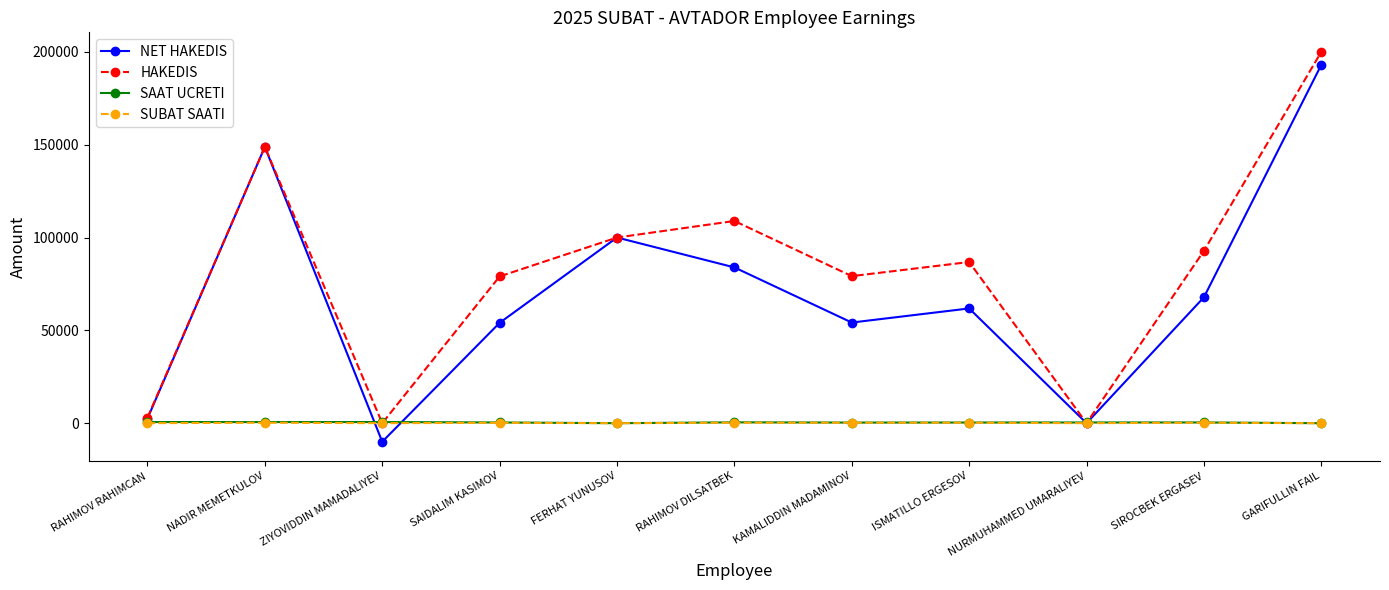

Which series has the largest total across all categories?

HAKEDIS